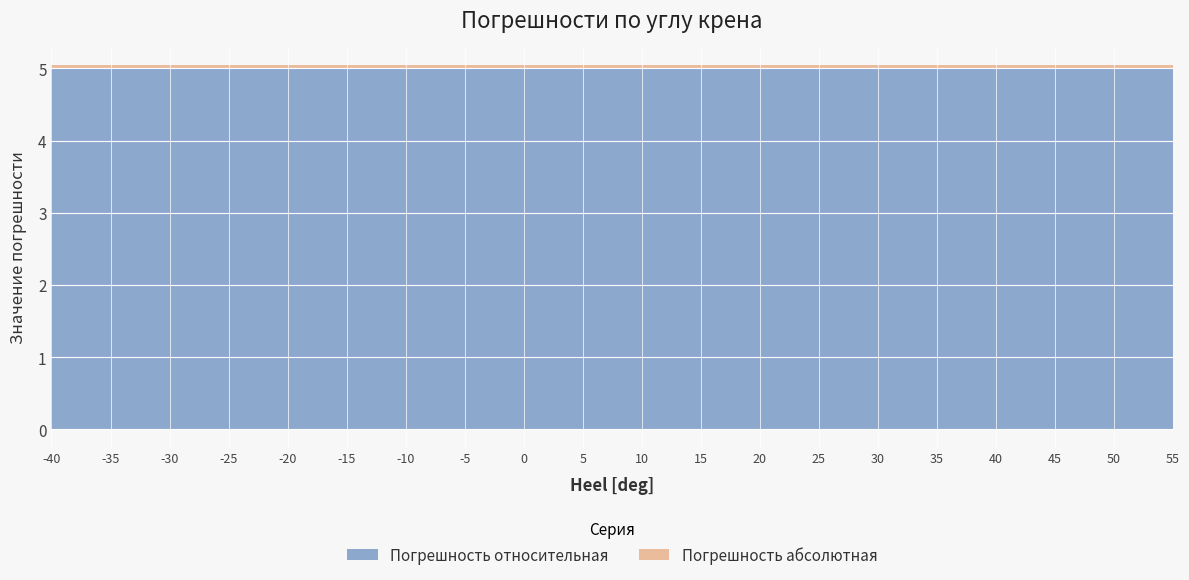

What is the sum of the Погрешность абсолютная values at 15 and -10?

0.1